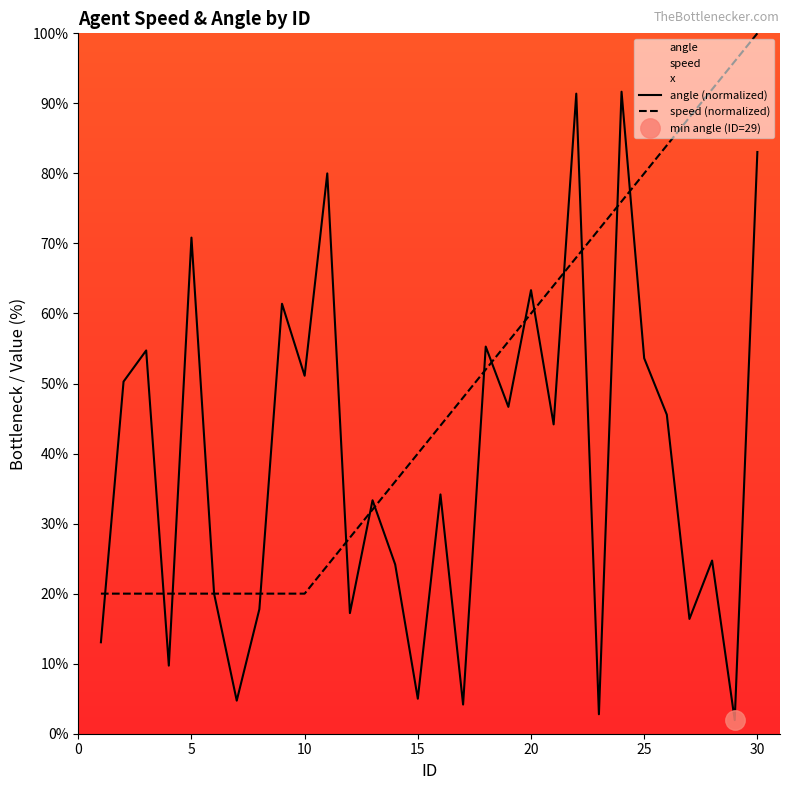

Does the chart have visible grid lines?

No